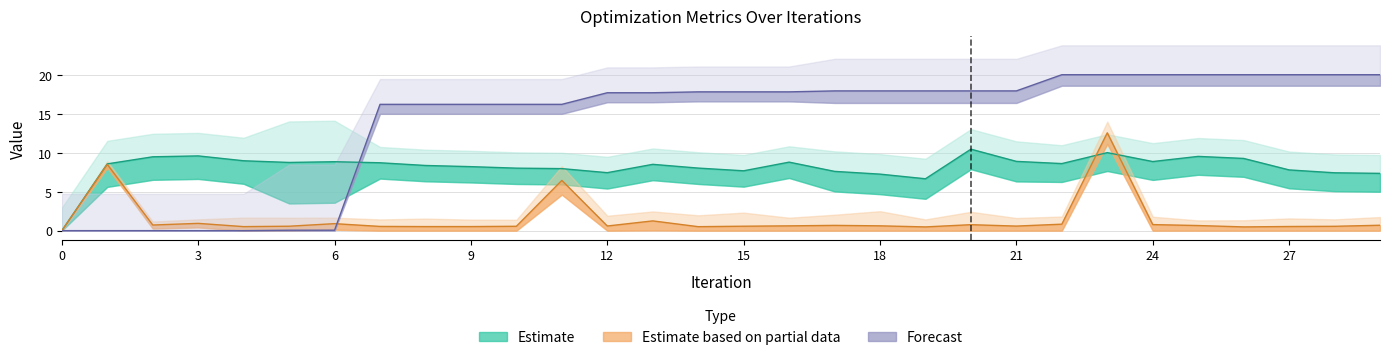

Does the chart display data point markers on the line(s)?

No